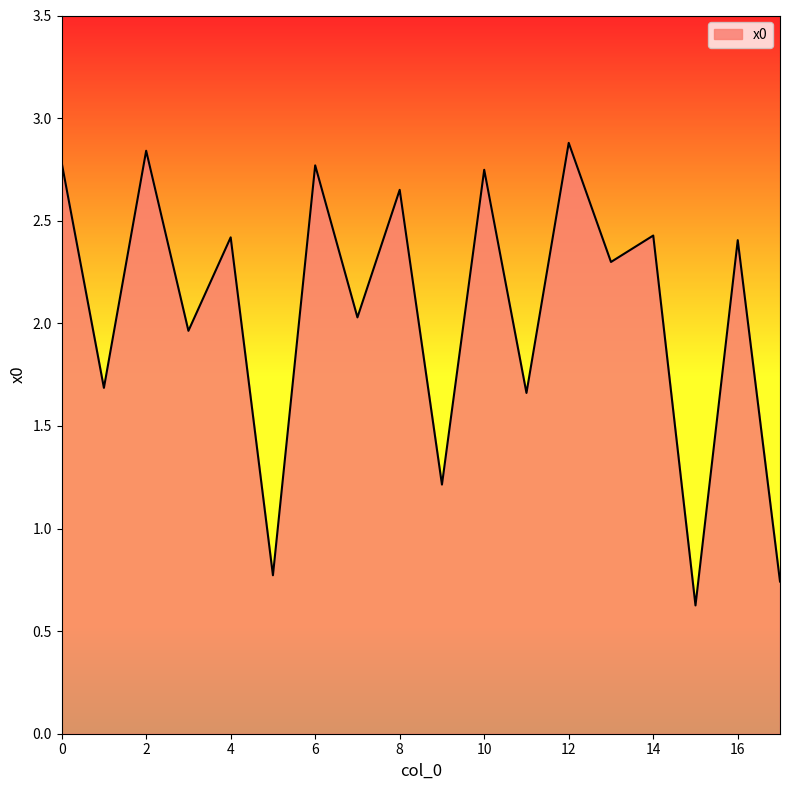

What is the difference between the maximum and minimum values?

2.3